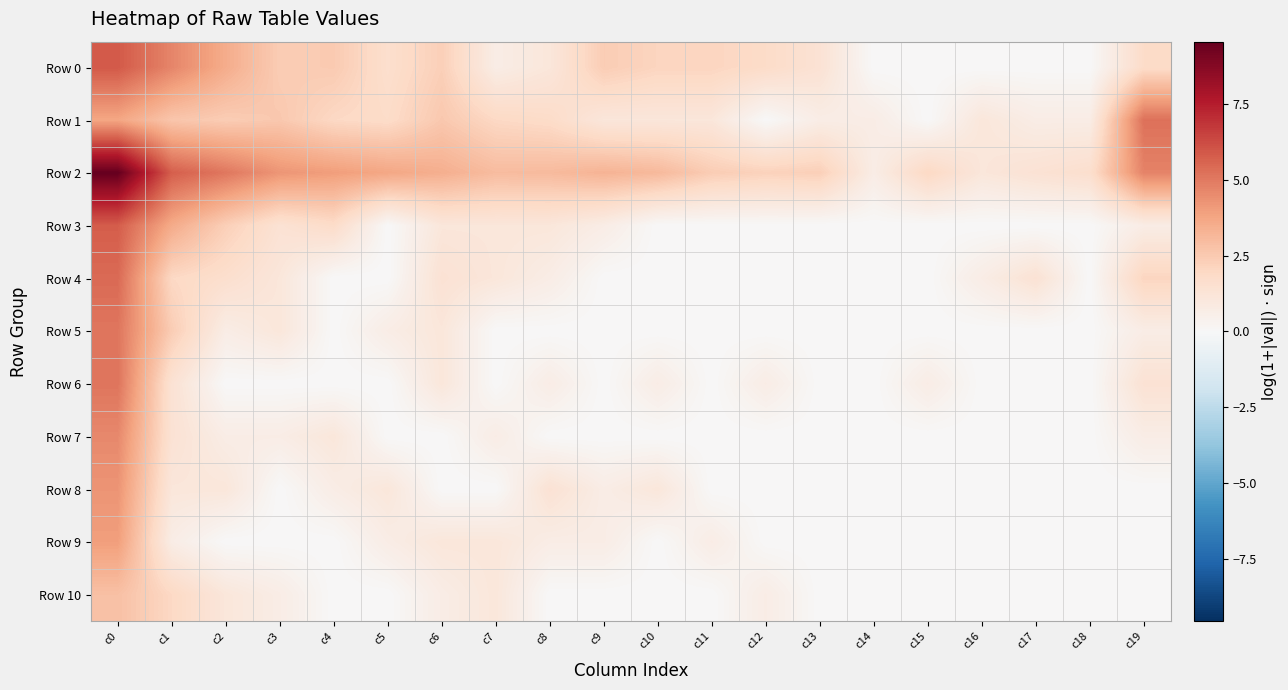

At which category does the chart reach its peak across all series?

c0